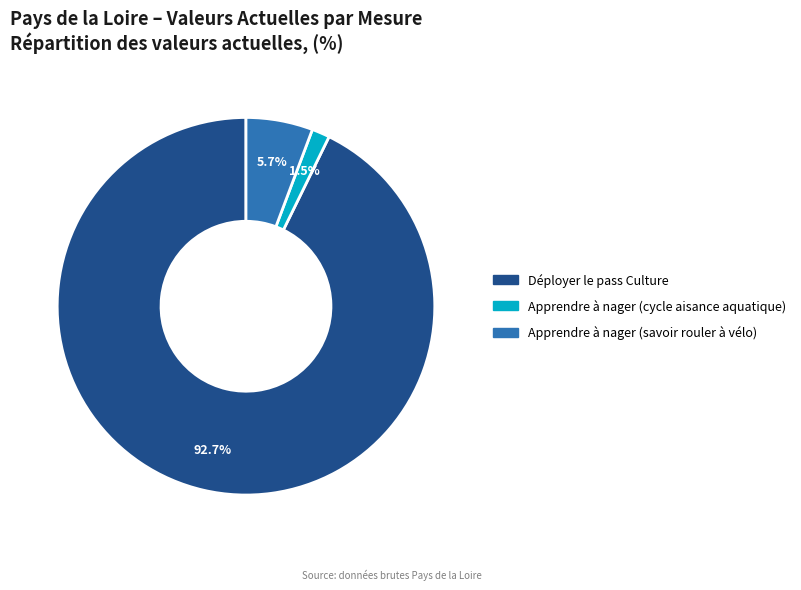

What percentage is the Apprendre à nager (savoir rouler à vélo) slice, to the nearest percent?

6%